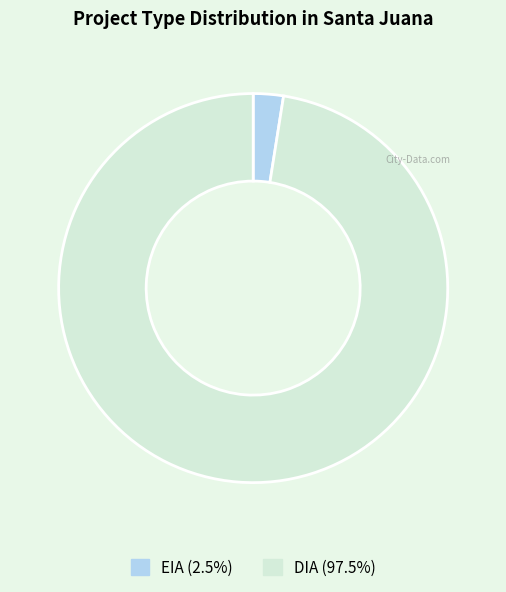

How many slices are in this pie chart?

2